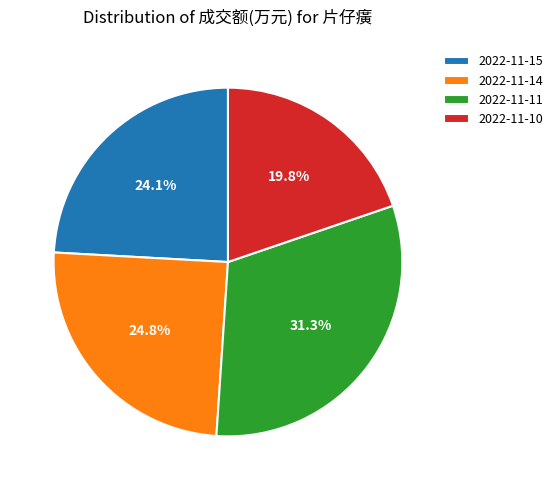

Does 2022-11-15 account for over 50% of the chart?

No